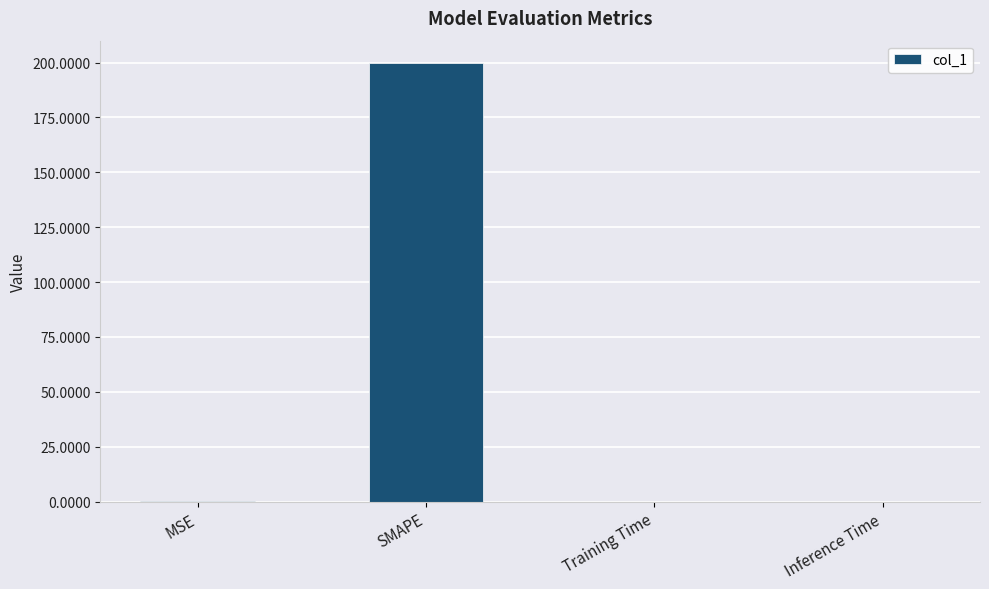

What is the sum of all values?

200.4